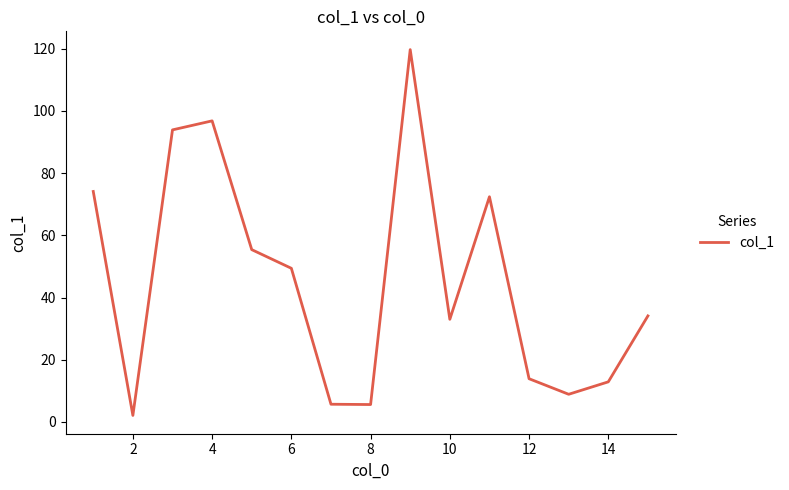

What is the difference between the maximum and minimum values?

117.6